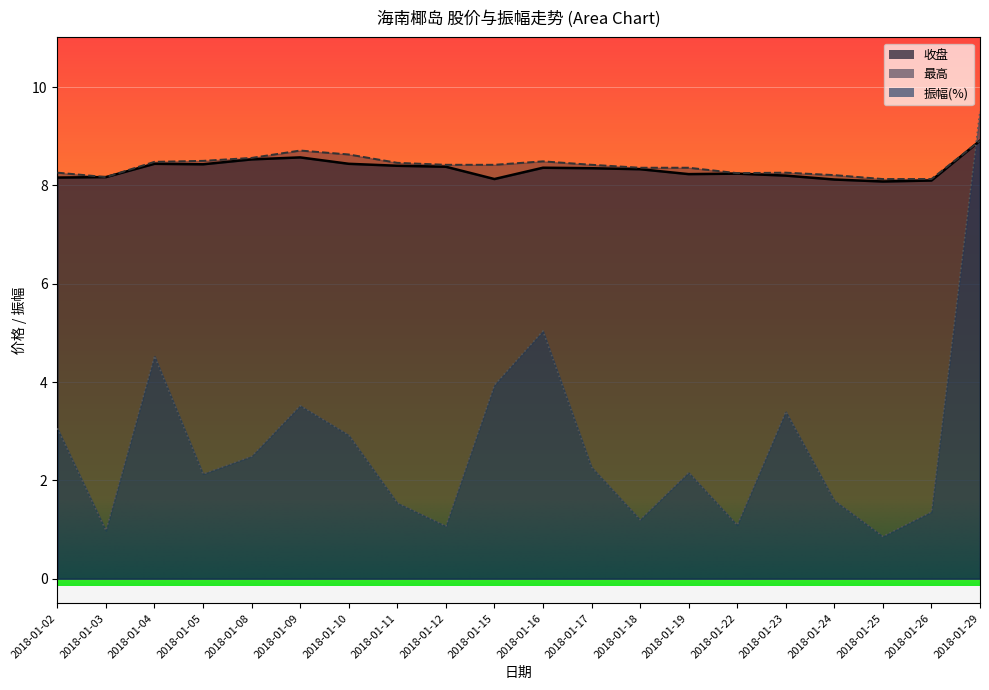

At which category does 振幅(%) reach its first local peak?

2018-01-04